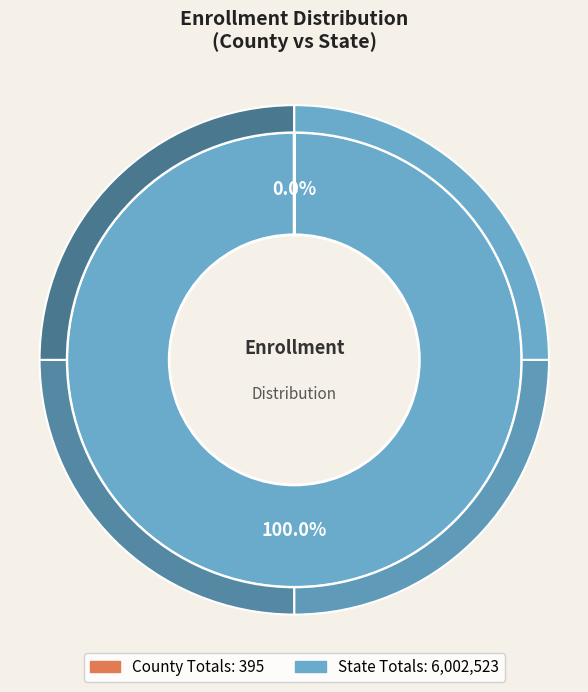

To the nearest percent, what is the difference between the largest and smallest slice percentages?

100%